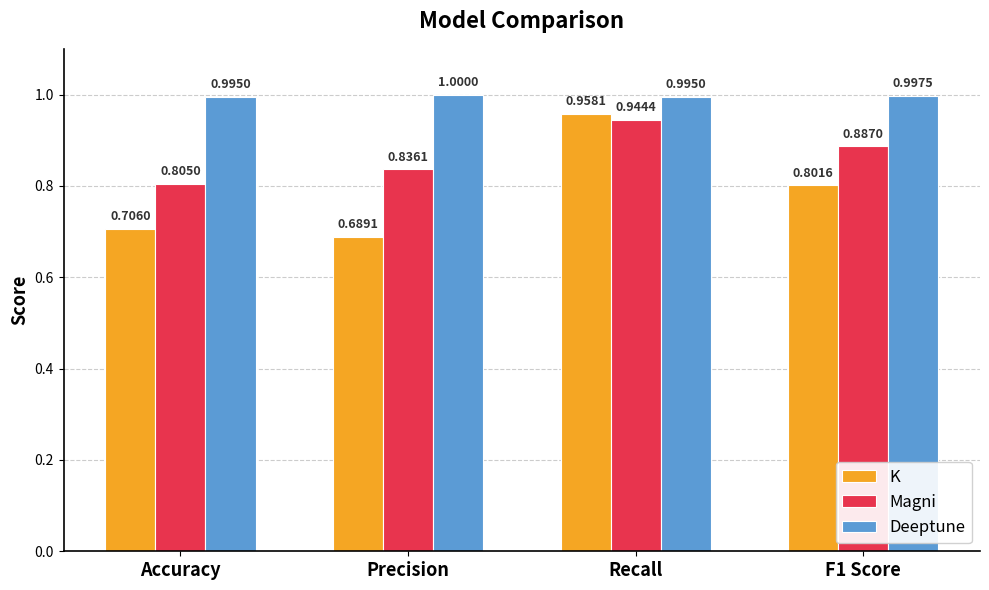

The Magni series shows 0.8 at Accuracy. True or false?

True